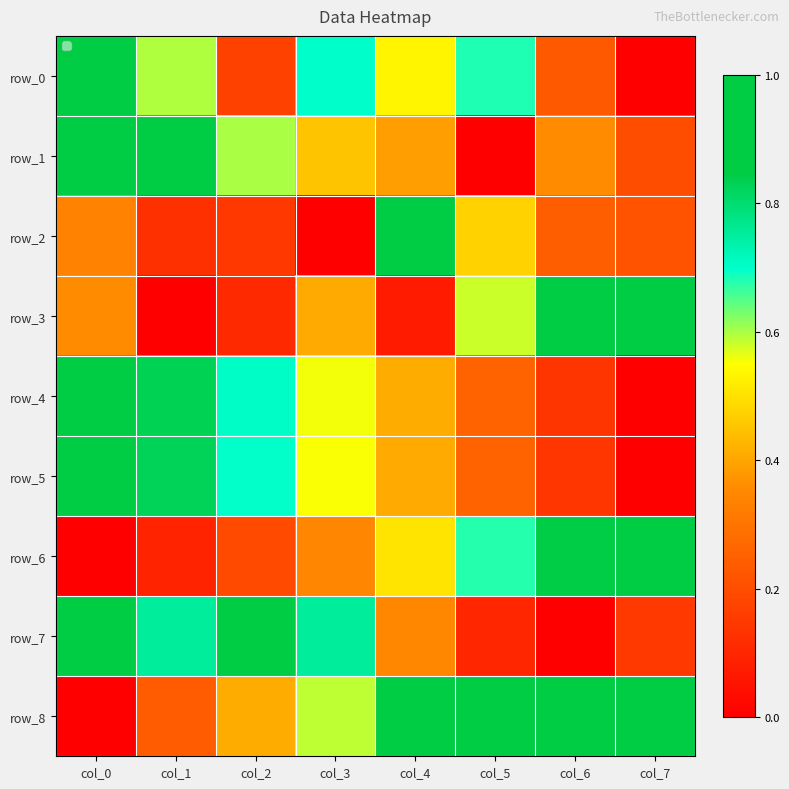

List the labels in order of row_1 value, smallest first.

col_5, col_7, col_6, col_4, col_3, col_2, col_1, col_0